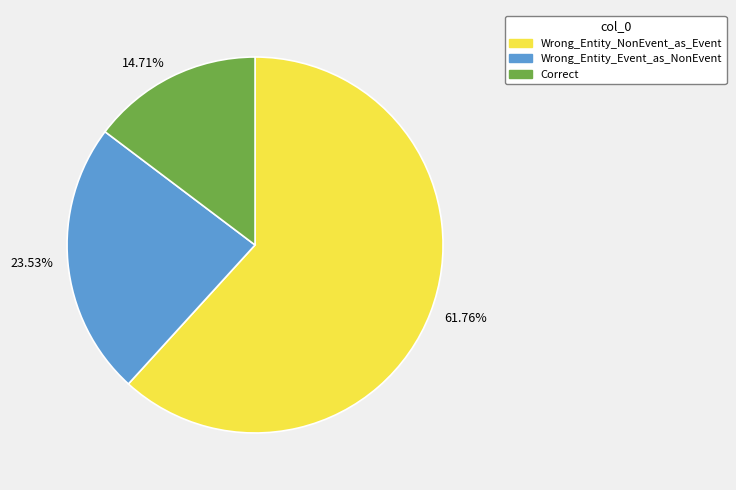

Is there a majority slice in this chart?

Yes